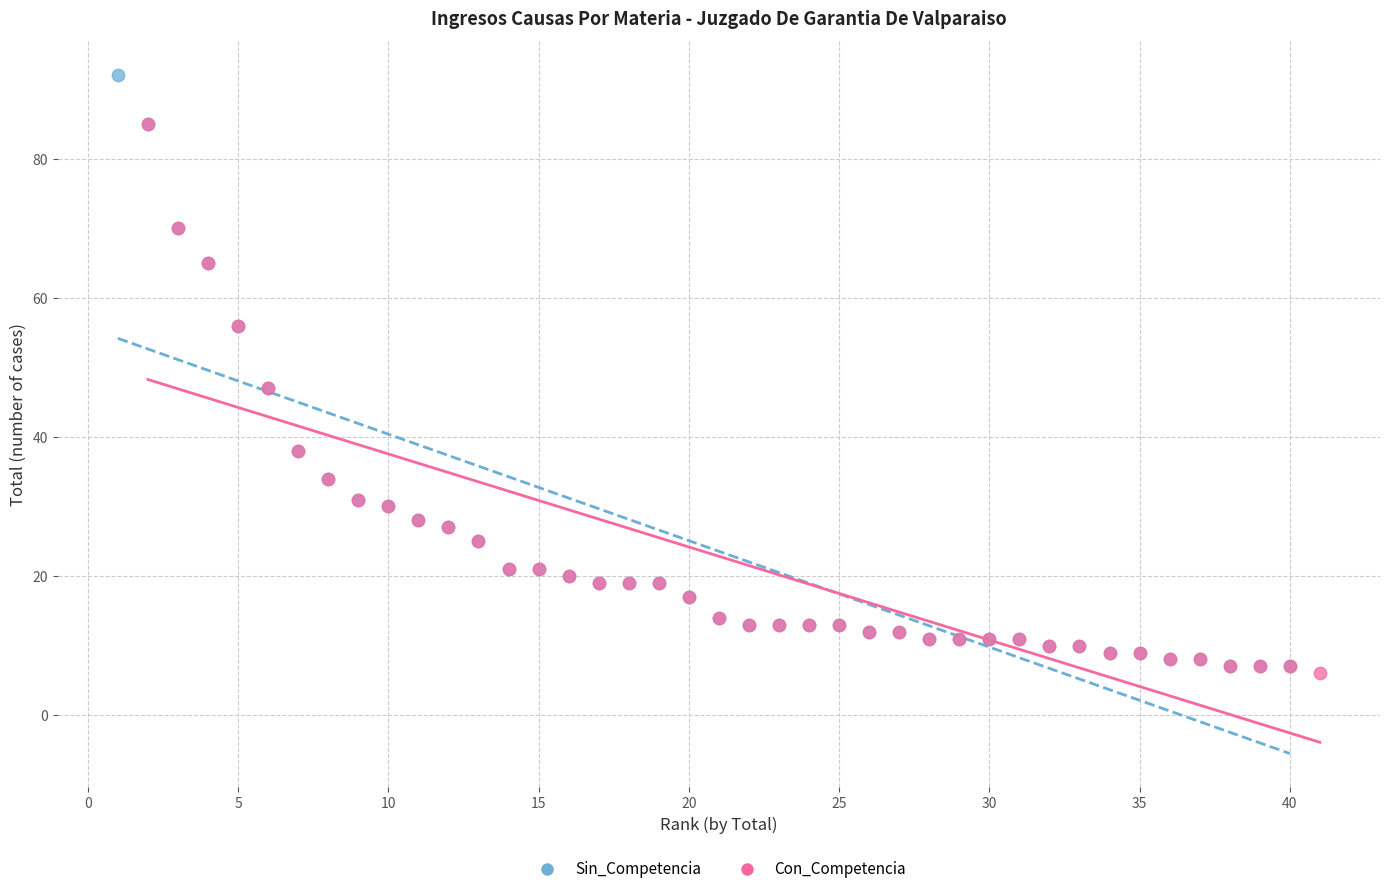

What are all the series names shown in the legend?

Sin_Competencia, Con_Competencia